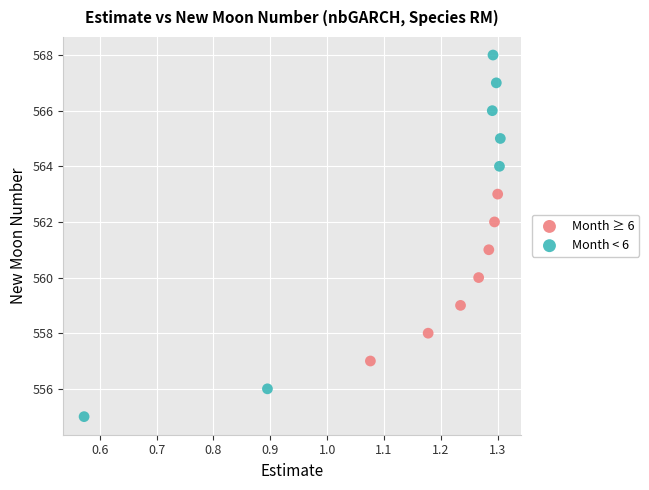

What are all the series names shown in the legend?

Month ≥ 6, Month < 6